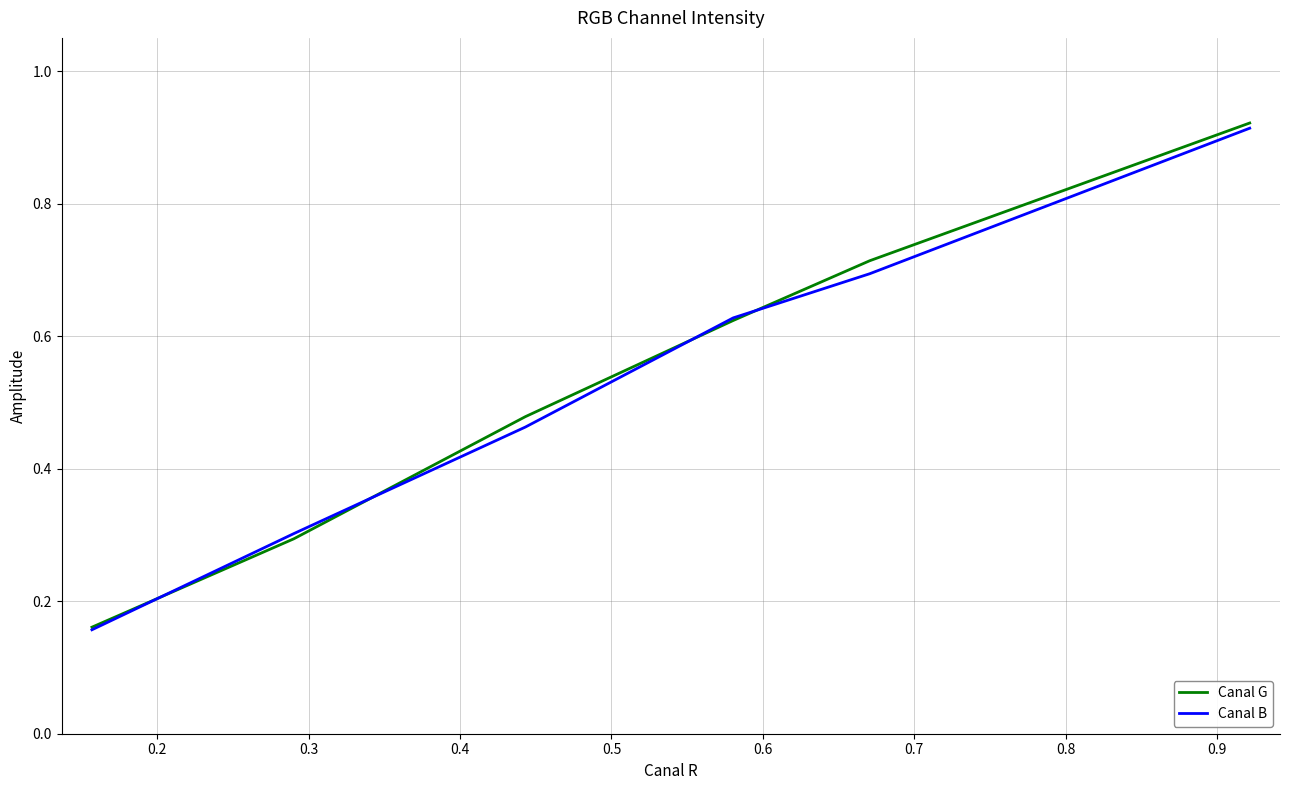

Which series has the widest spread of values?

Canal G